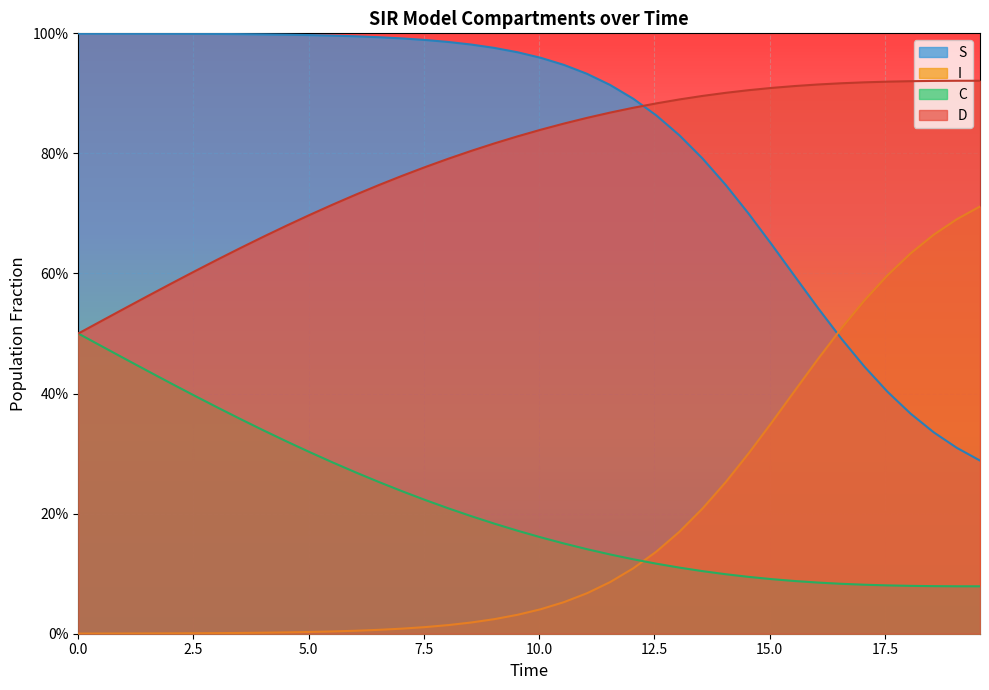

Does the chart display data point markers on the line(s)?

No